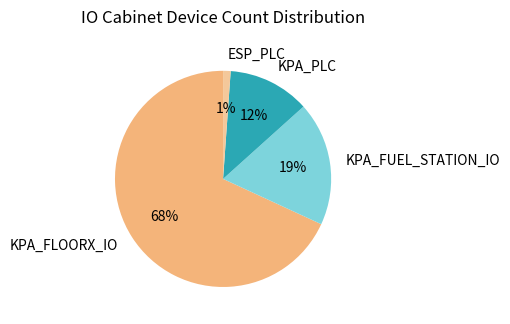

Is it true that KPA_PLC is 7% of the pie?

False